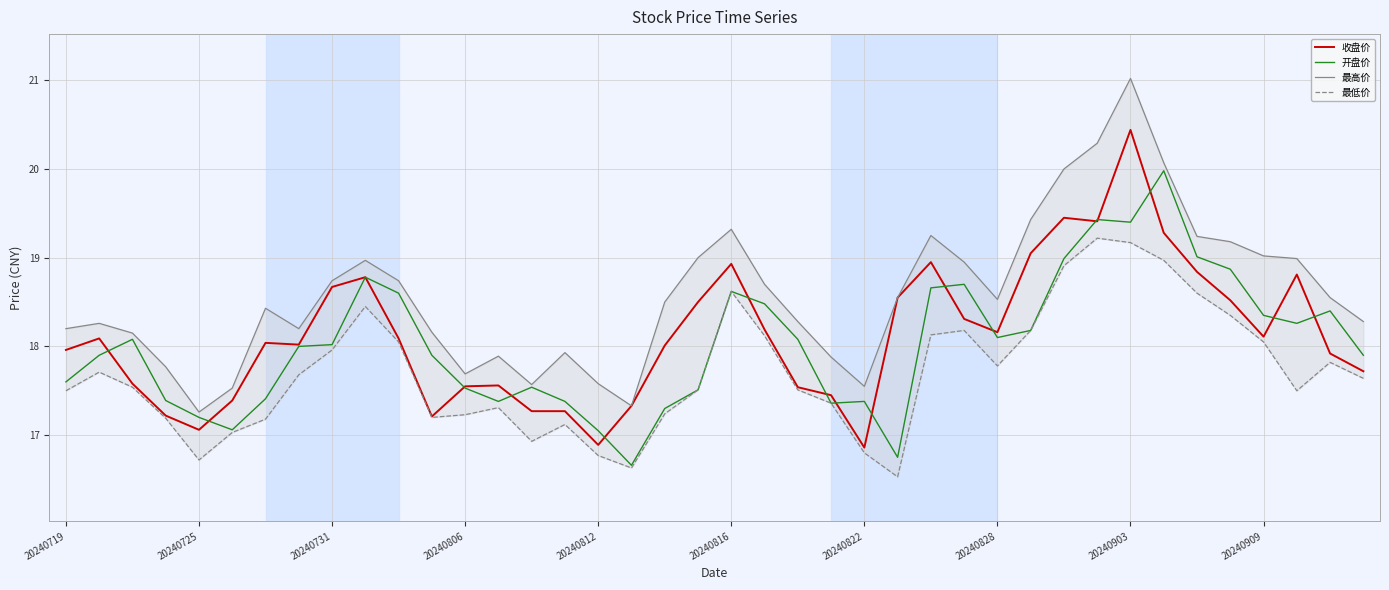

True or false: 开盘价 has a value of 5.7 at 20240828.

False